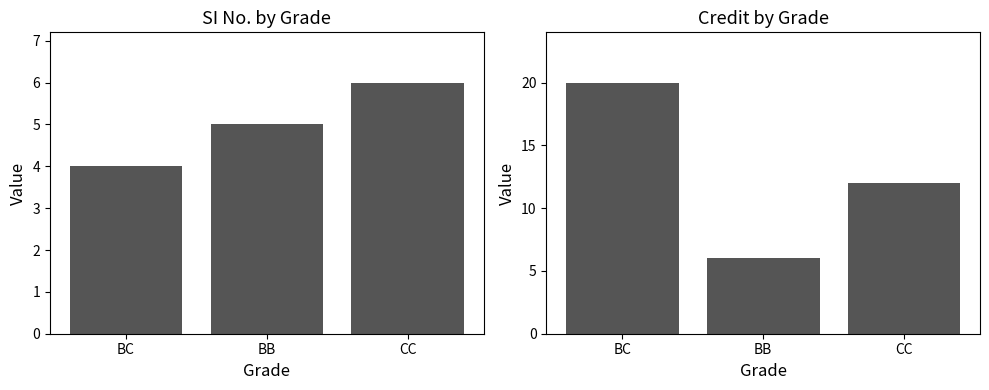

What is the sum of all SI No. values?

15